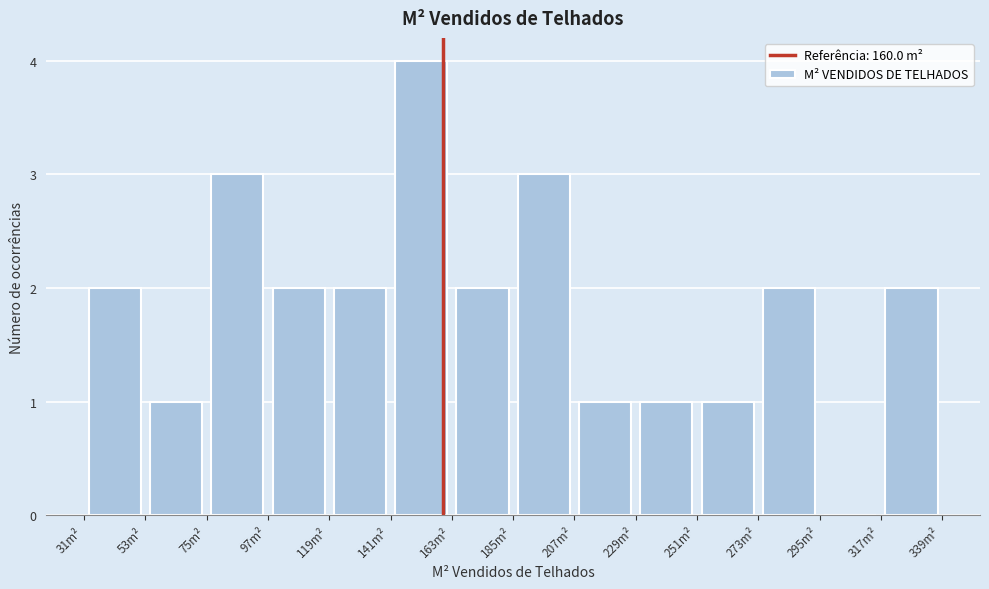

Reading left to right, list every bar in this chart as the range it spans on the x-axis followed by its height. Neither the bar edges nor the heights are printed on the chart, so give them approximately, as read against the axes.

30 to 55: 2
55 to 75: 1
75 to 95: 3
95 to 120: 2
120 to 140: 2
140 to 165: 4
165 to 185: 2
185 to 205: 3
205 to 230: 1
230 to 250: 1
250 to 275: 1
275 to 295: 2
295 to 315: 0
315 to 340: 2